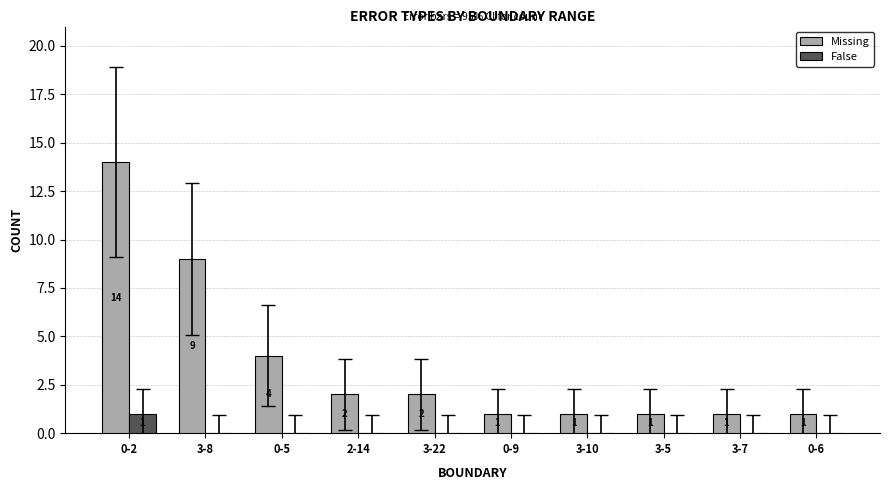

What are all the series names shown in the legend?

Missing, False